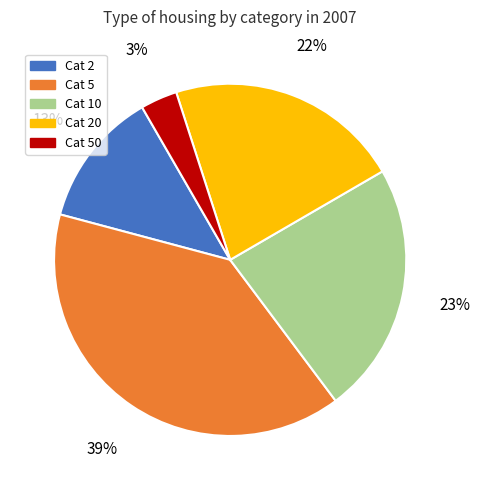

To the nearest percent, what is the difference between the largest and smallest slice percentages?

36%